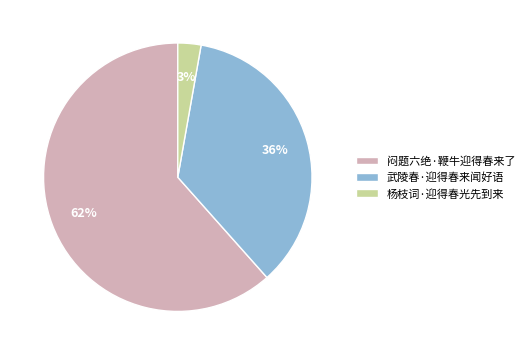

Which slice is the smallest?

杨枝词·迎得春光先到来